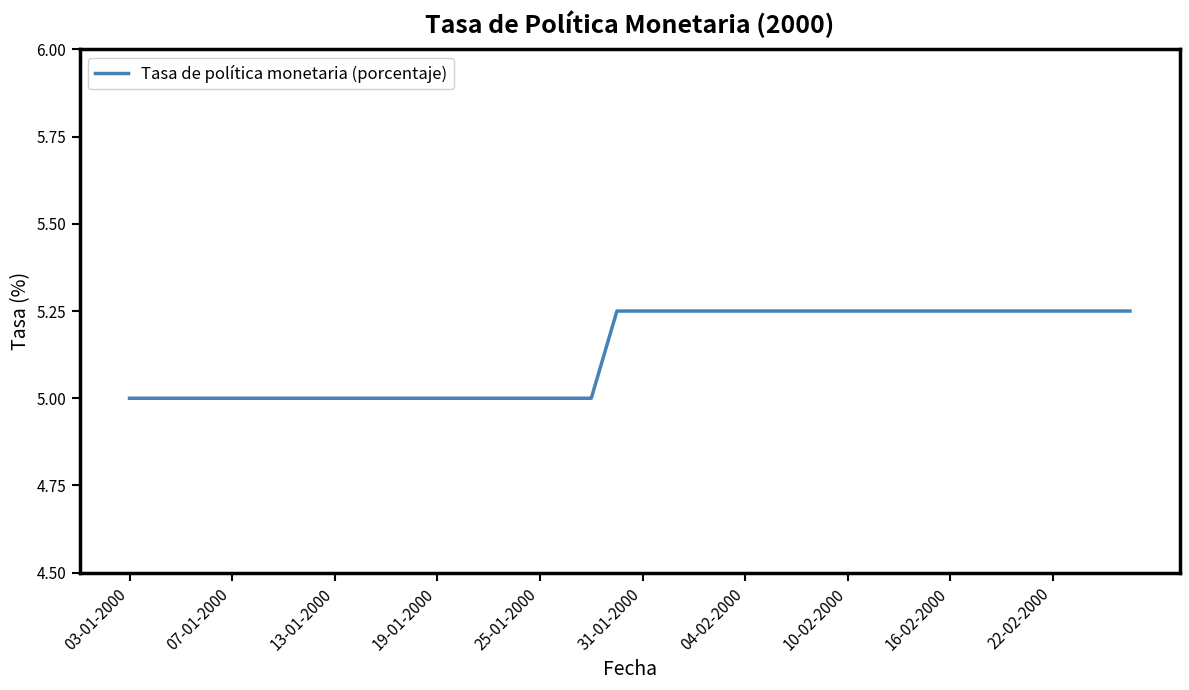

What is the smallest value displayed?

5.0